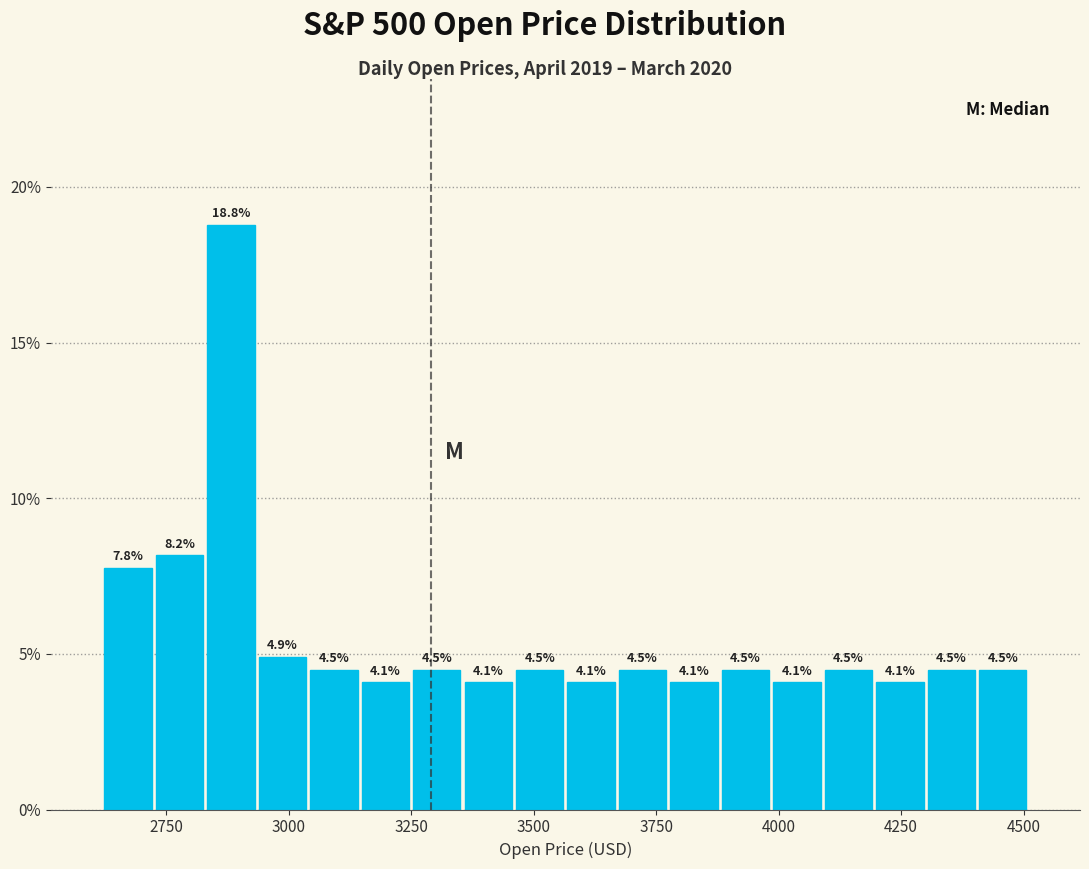

Around what value on the x-axis is the tallest bar? Give the approximate position of its centre, as read against the axis.

2900